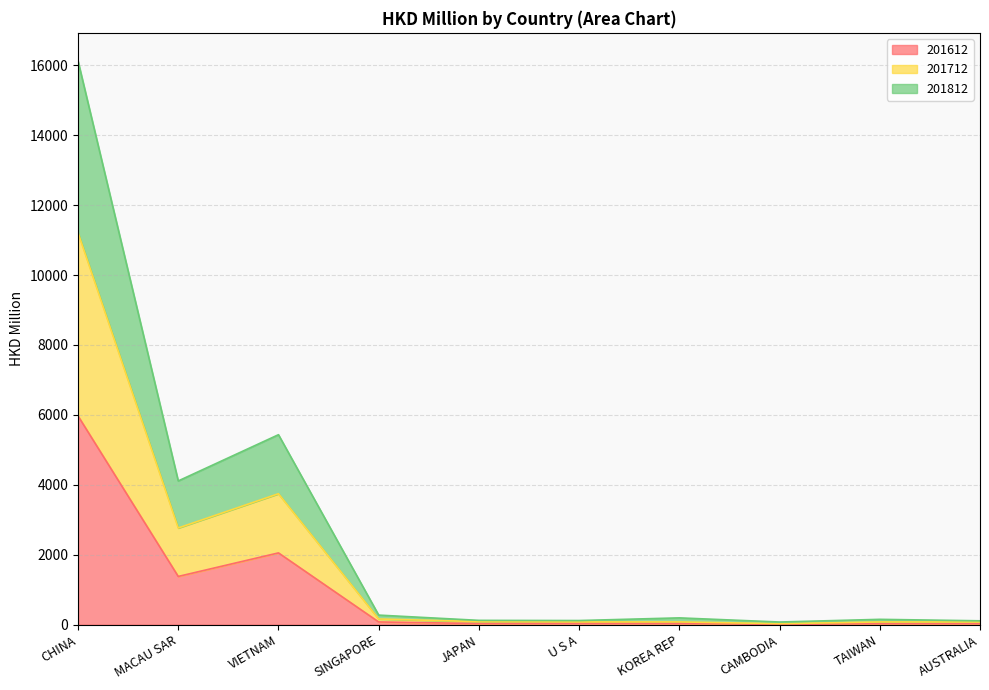

Is it true that 201612 equals 2053.4 at VIETNAM?

True